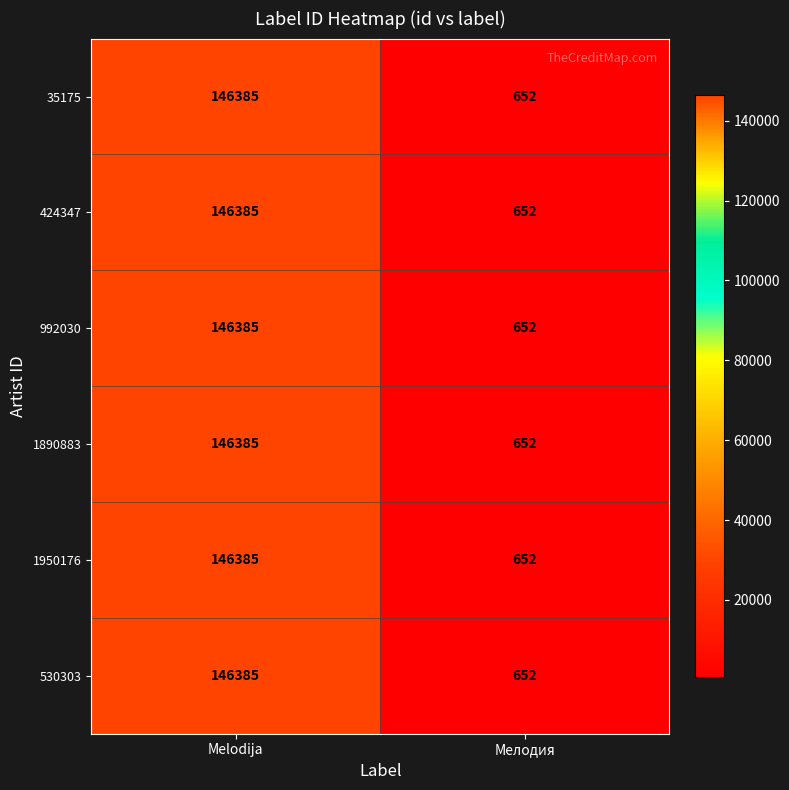

Rank the categories by 992030 value from lowest to highest.

Мелодия, Melodija